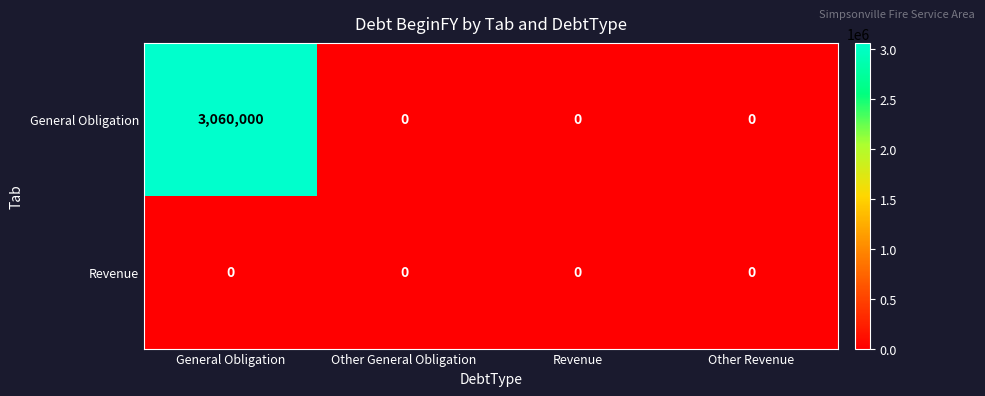

Which series has the largest total across all categories?

General Obligation